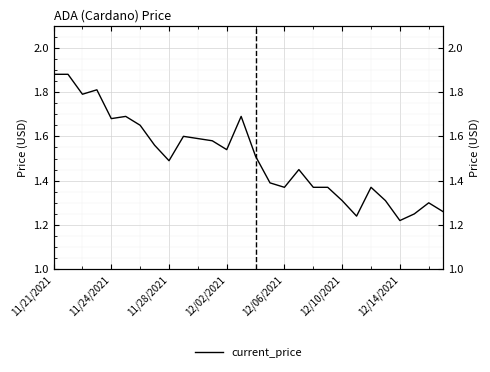

At which category does the data reach its first local valley?

11/28/2021